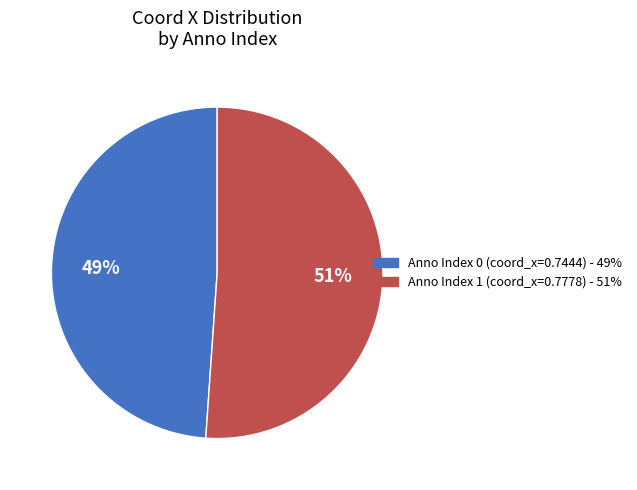

Is there a majority slice in this chart?

Yes